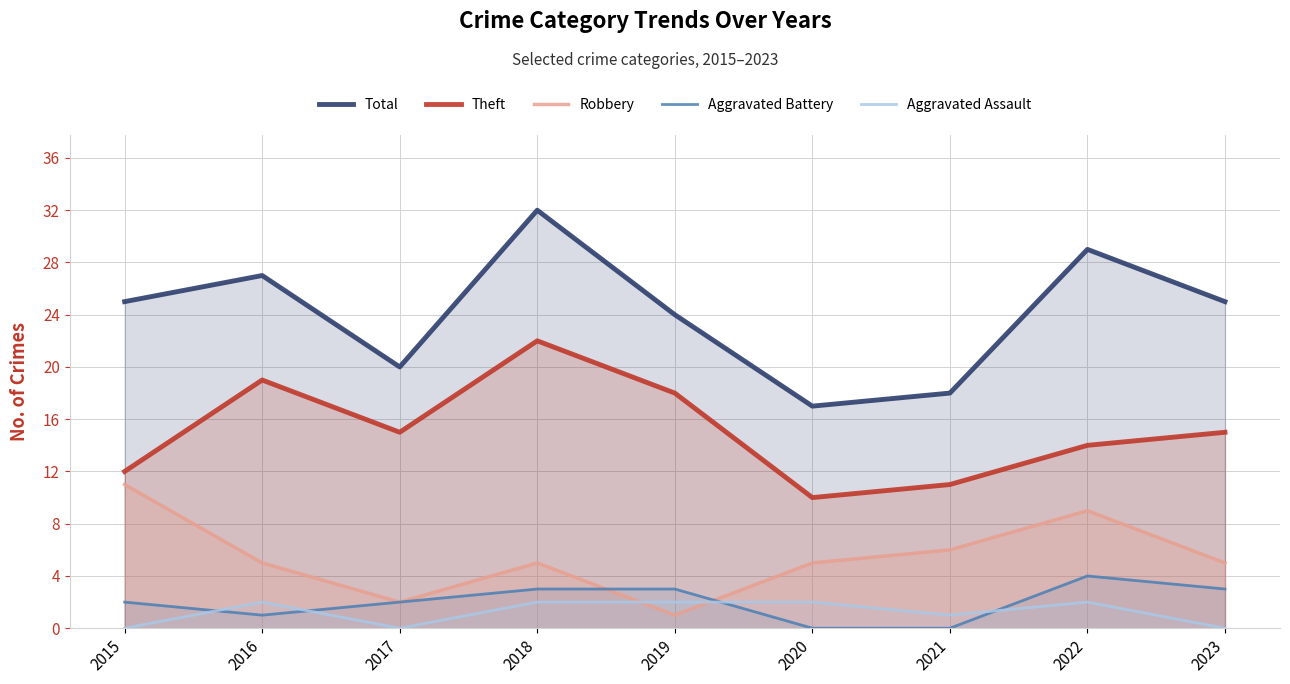

The Aggravated Battery series shows 2 at 2015. True or false?

True